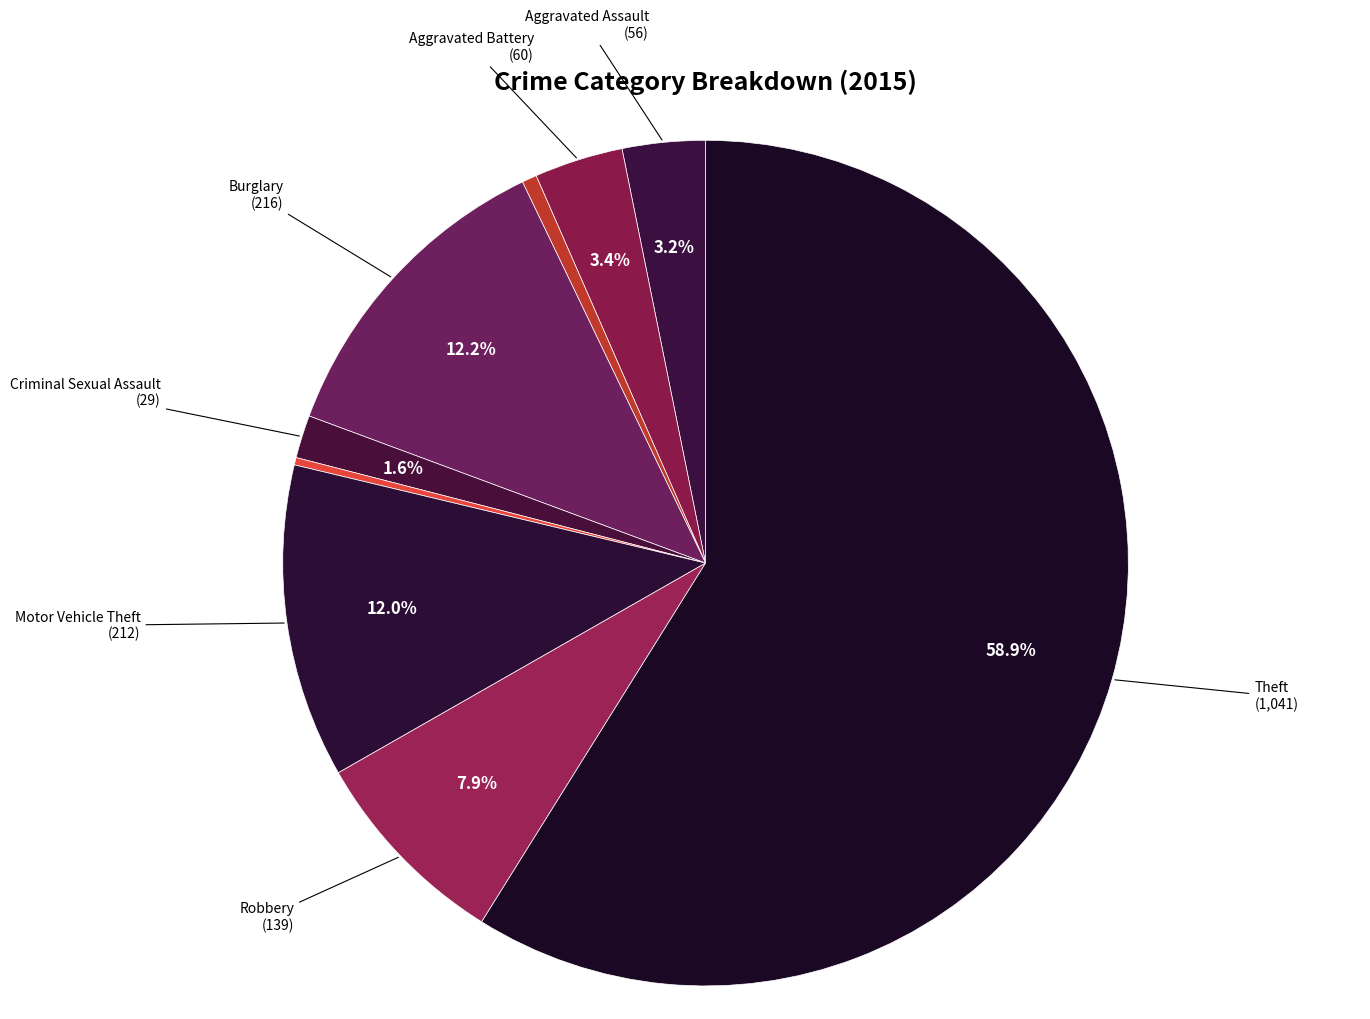

What is the smallest slice in the pie chart?

Homicide